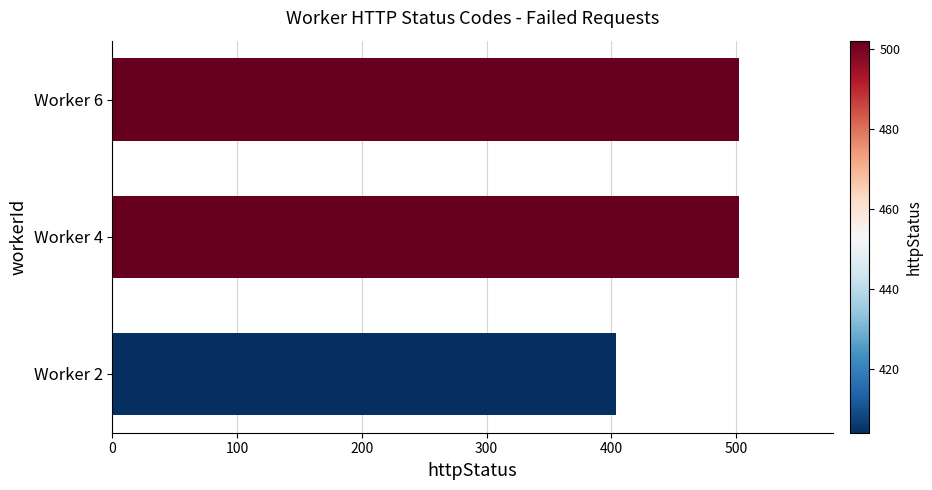

What is the smallest value displayed?

404